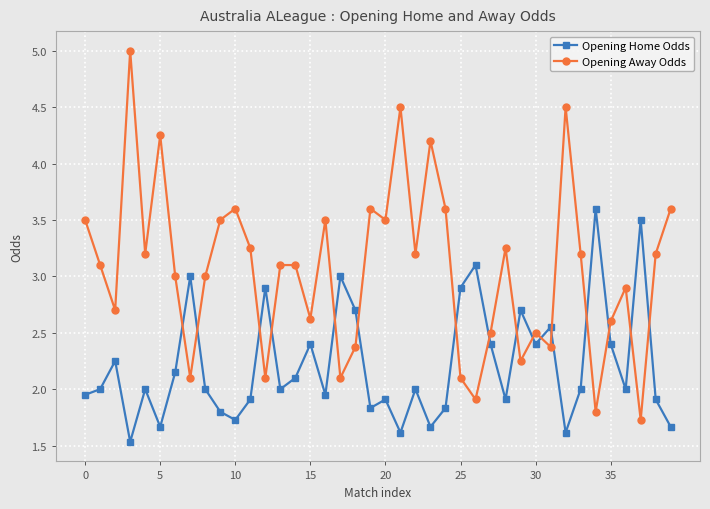

How many distinct data groups are displayed?

2